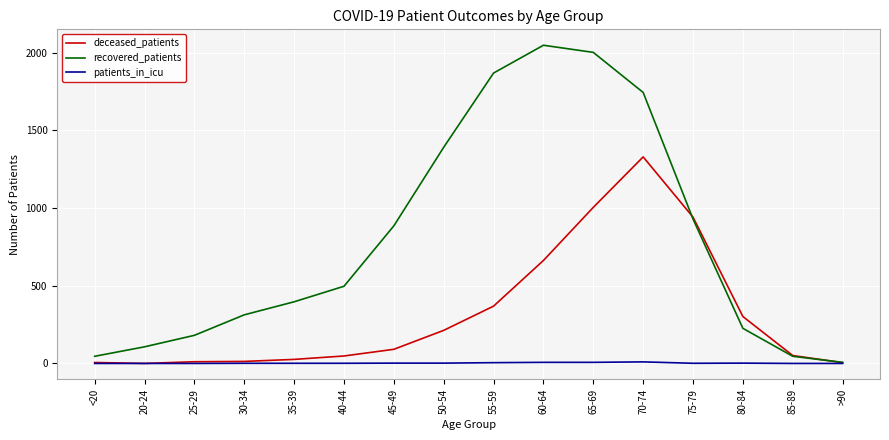

Where is the first local maximum for recovered_patients?

60-64